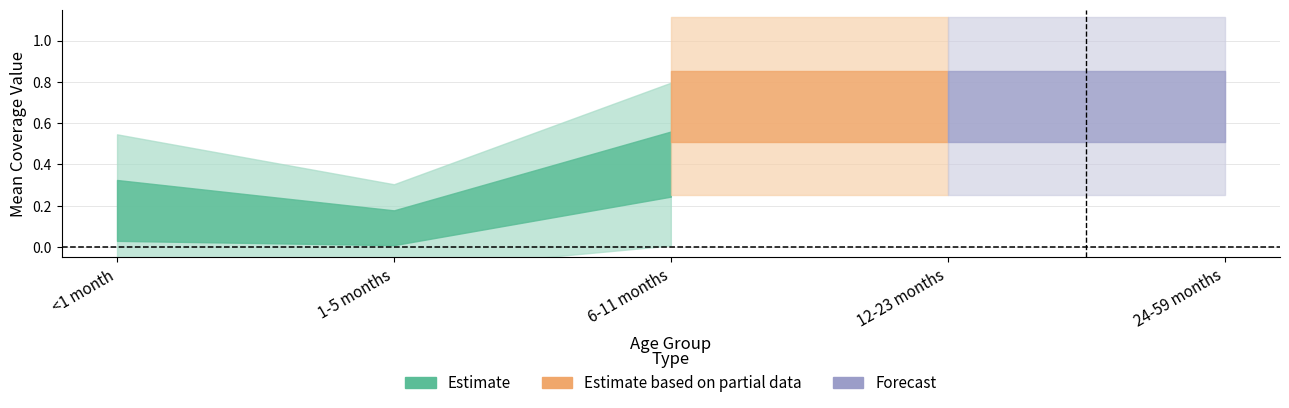

The value of 6-11 months (Children) at <1 month is 0.0. True or false?

False